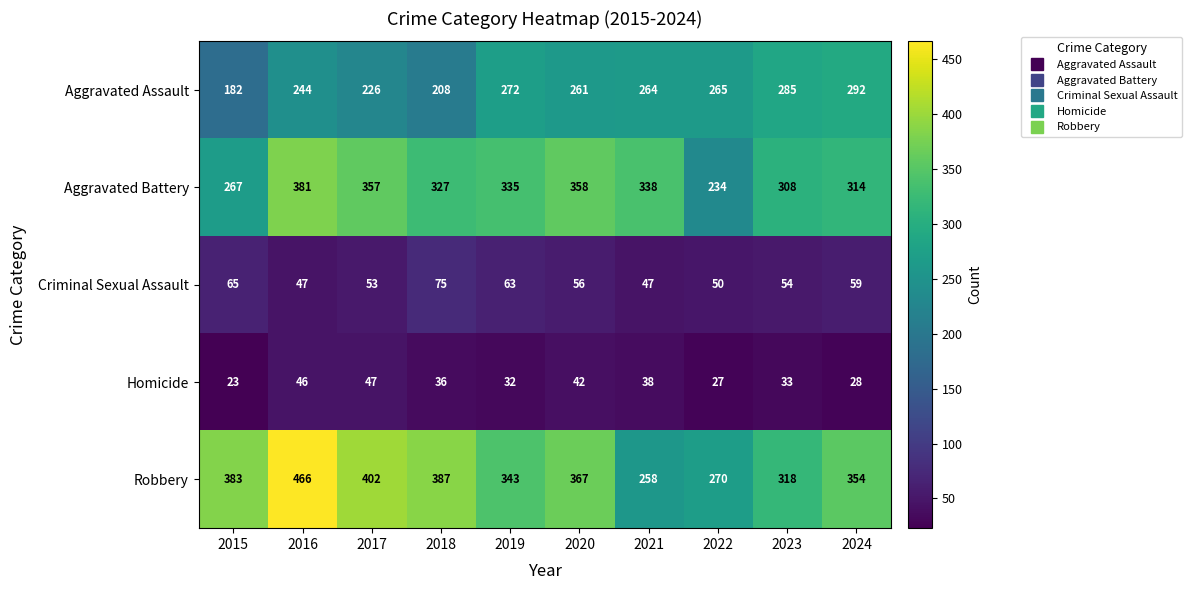

At which label does Homicide reach its peak?

2017